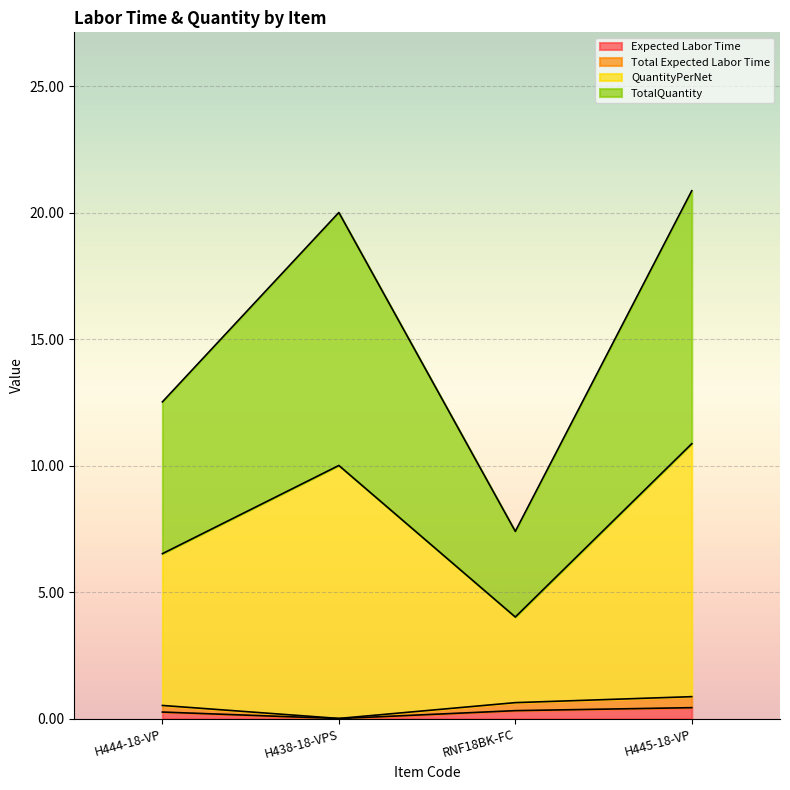

Between H444-18-VP and RNF18BK-FC, which series saw the biggest shift?

QuantityPerNet